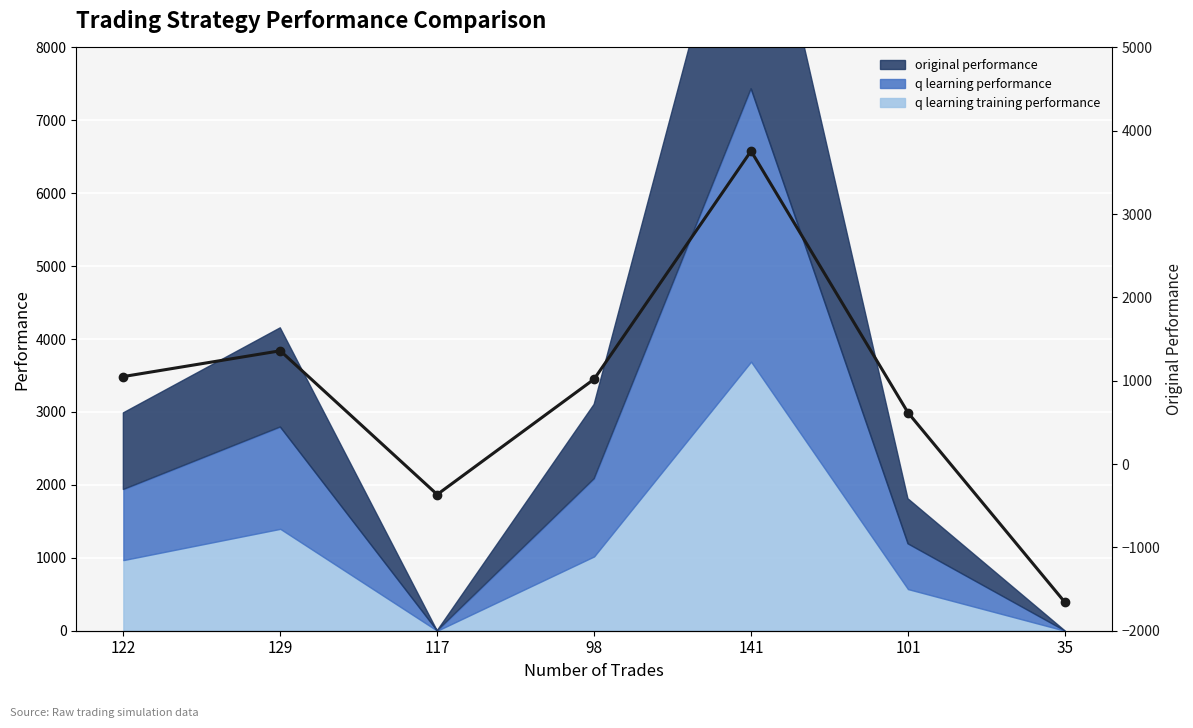

What is the label of the 1st point from the left?

122